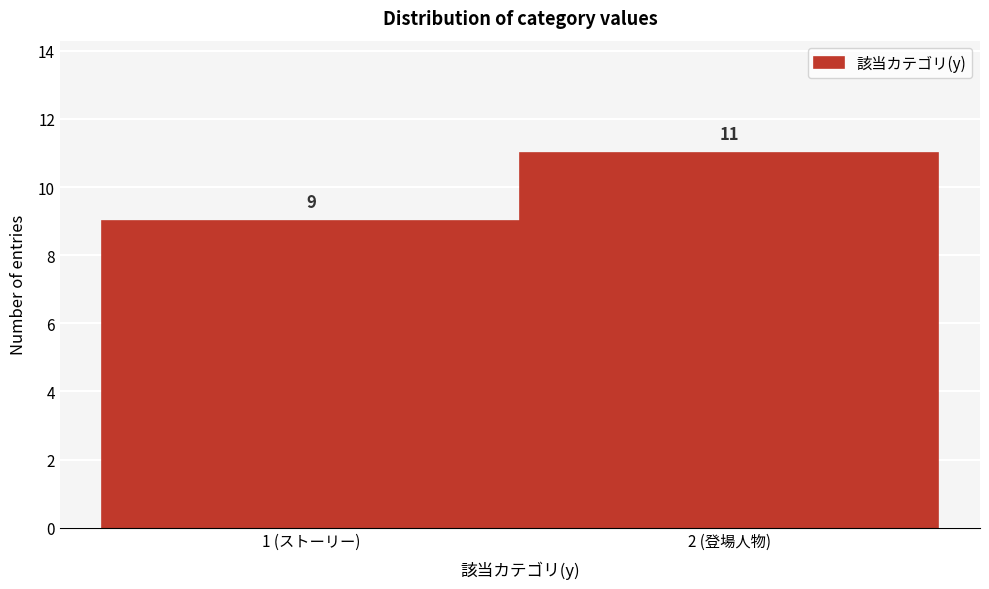

Reading left to right, extract all data points from this chart.

9	11